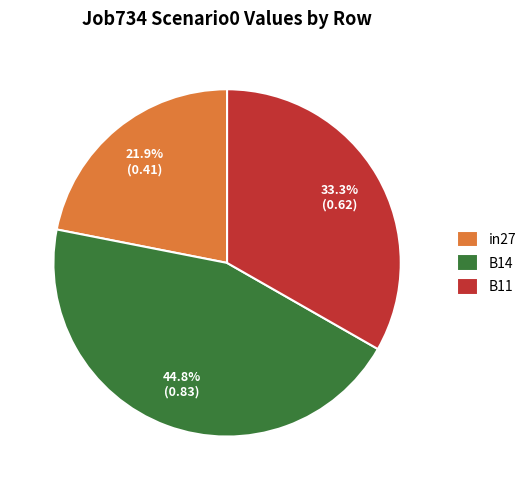

What percentage is the B11 slice, to the nearest percent?

33%